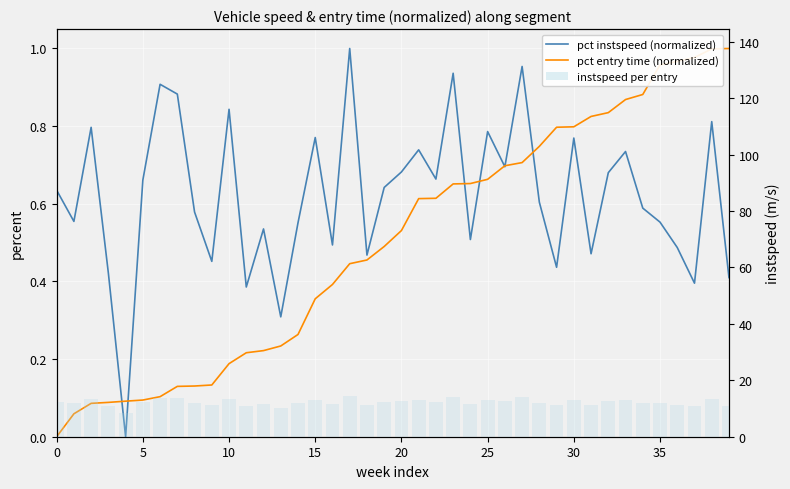

How many data points in instspeed per entry are less than 12?

18